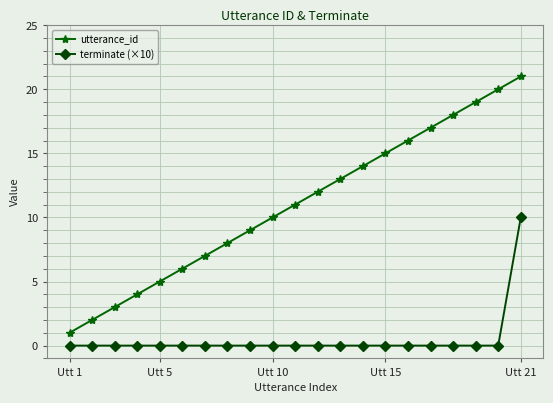

True or false: utterance_id has more than 1 interior local peaks.

False